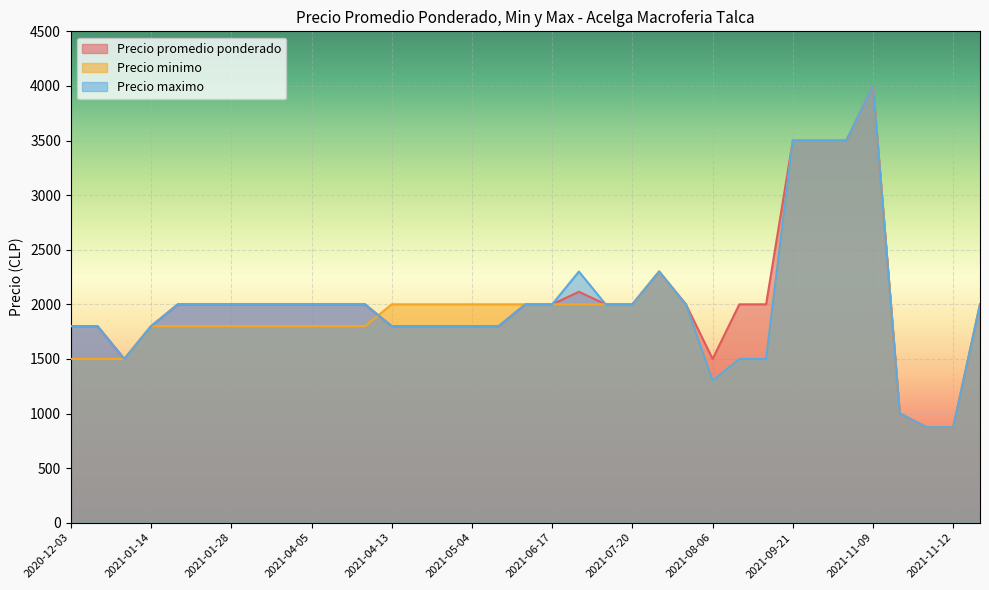

What is the difference between the maximum and second lowest values in the Precio promedio ponderado series?

3125